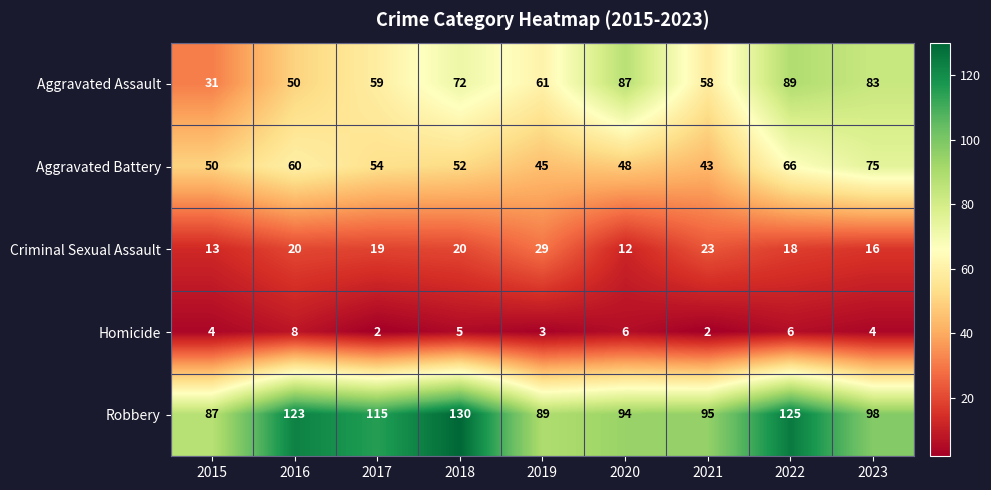

How many values in the Robbery series are below 98?

4